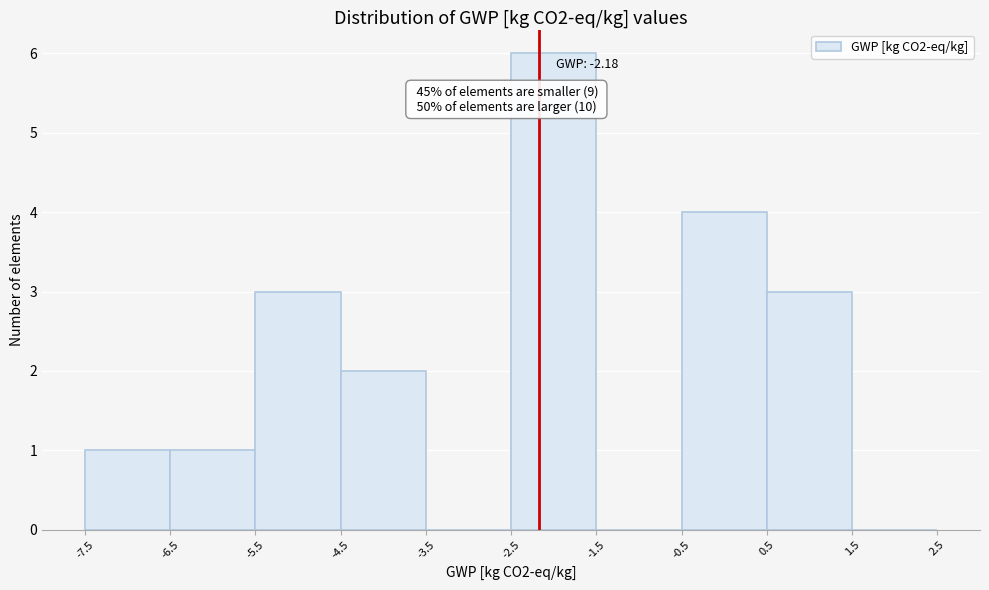

Over which range of the x-axis is the bar tallest?

-2.5 to -1.5